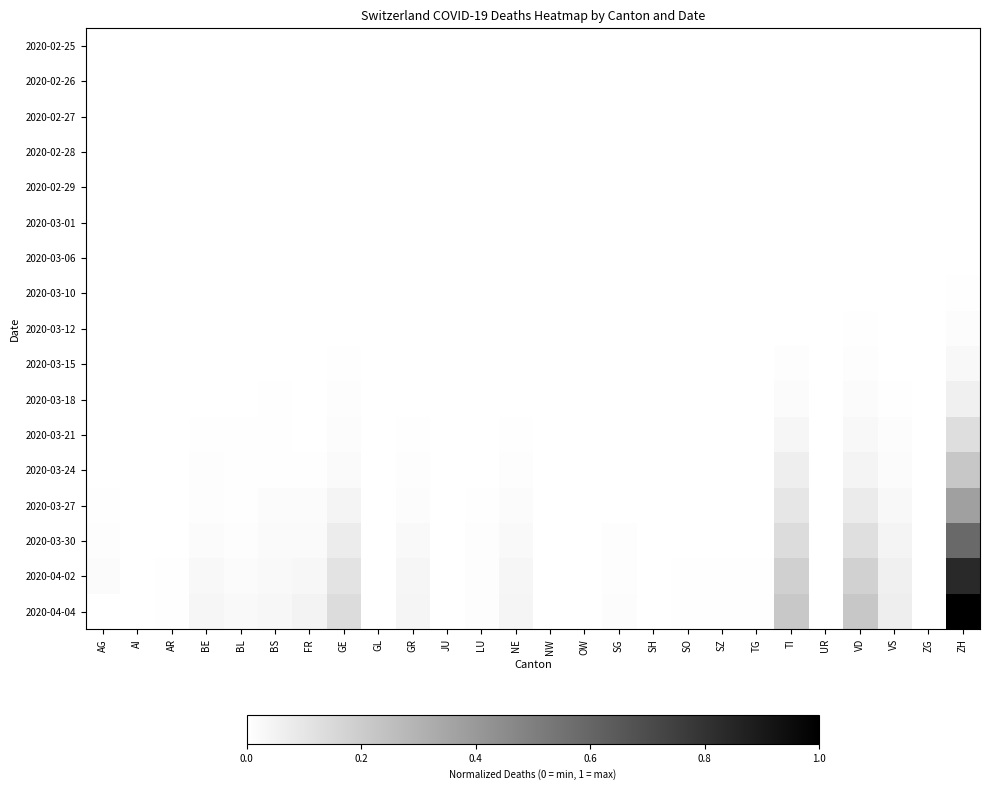

Which has a higher value, BS or AG?

BS